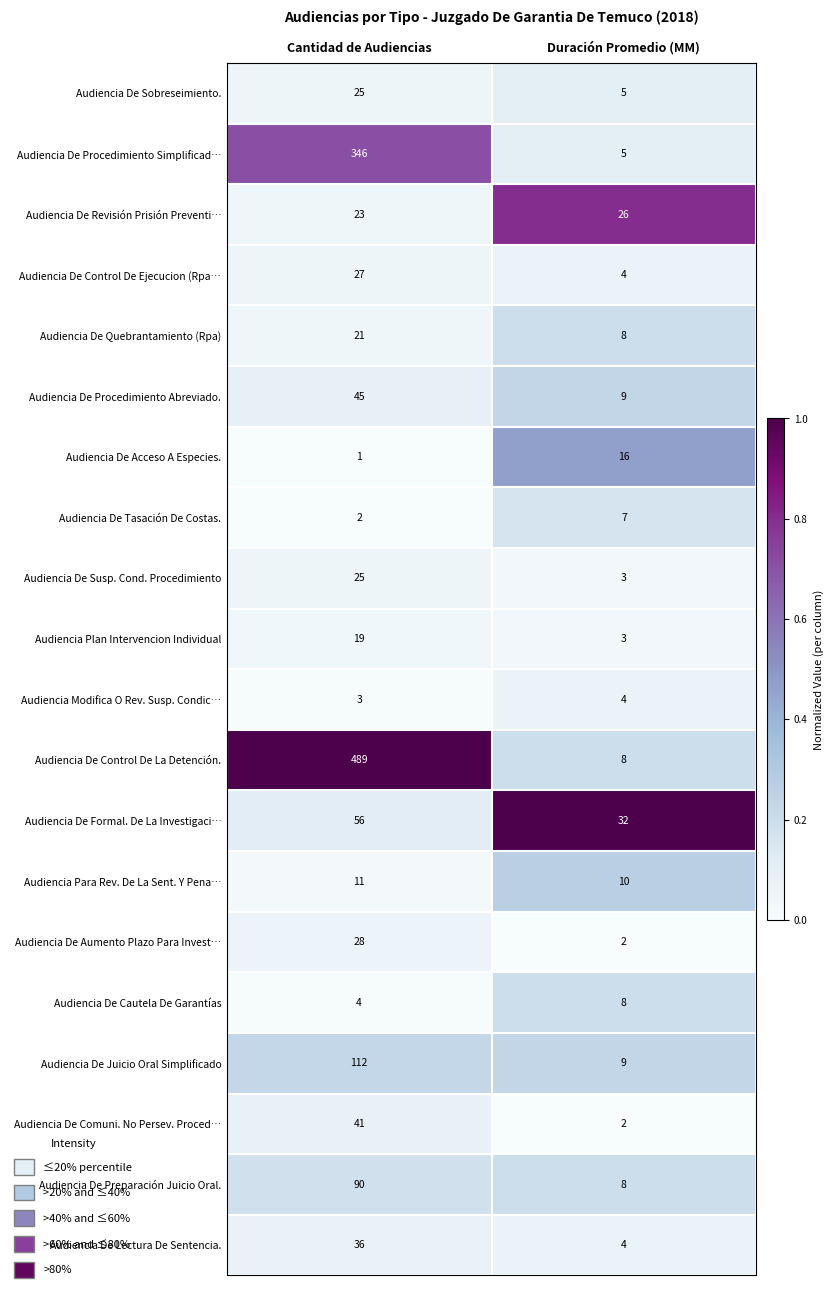

What is the average value of the Audiencia De Control De Ejecucion (Rpa… series?

16